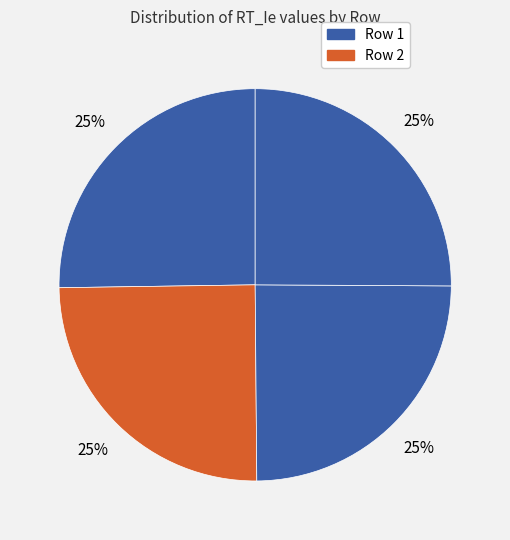

How many slices are in this pie chart?

4